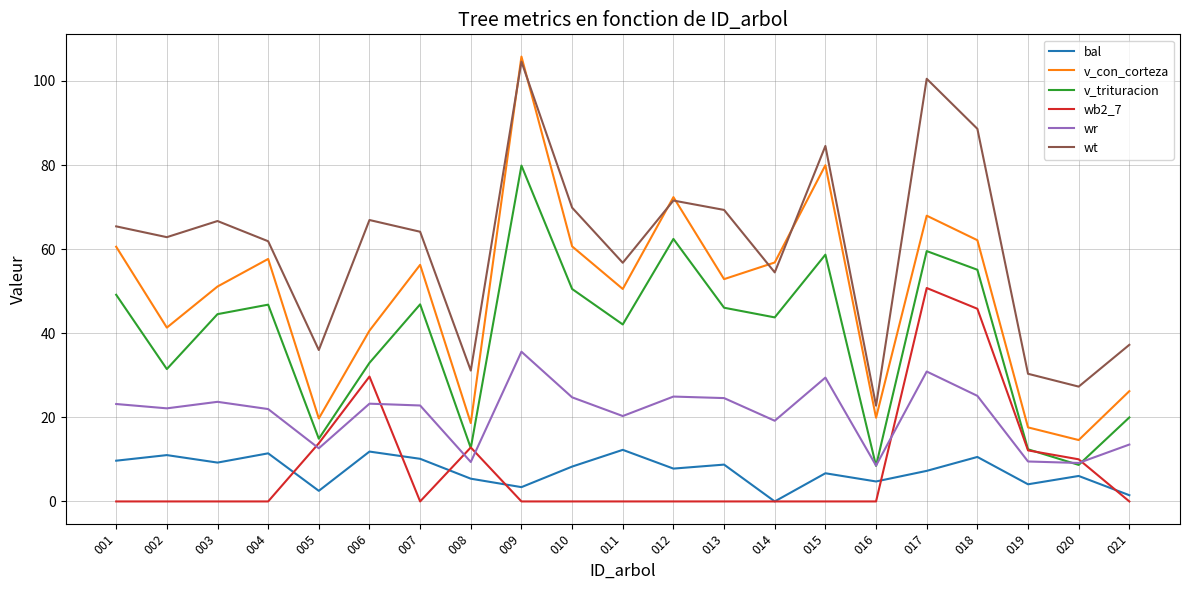

At 017, list the series in order from smallest to largest.

bal, wr, wb2_7, v_trituracion, v_con_corteza, wt